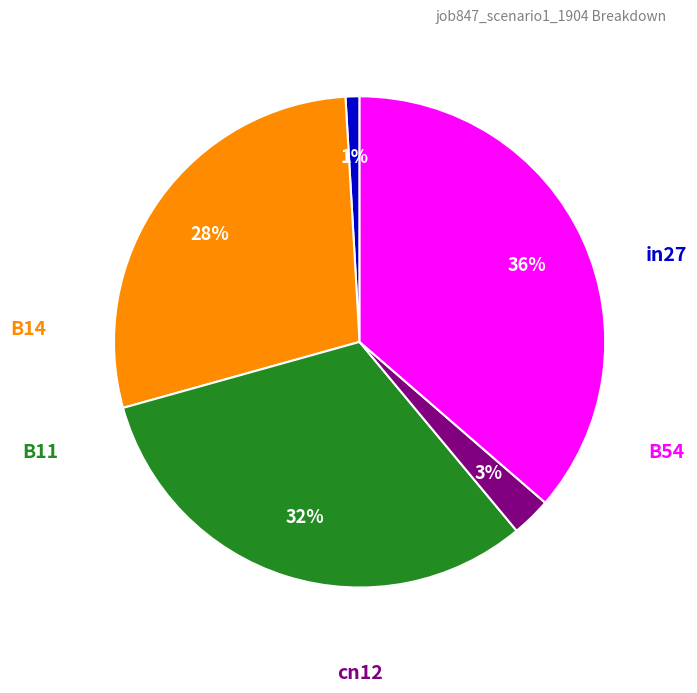

To the nearest percent, what is the average slice percentage?

20%